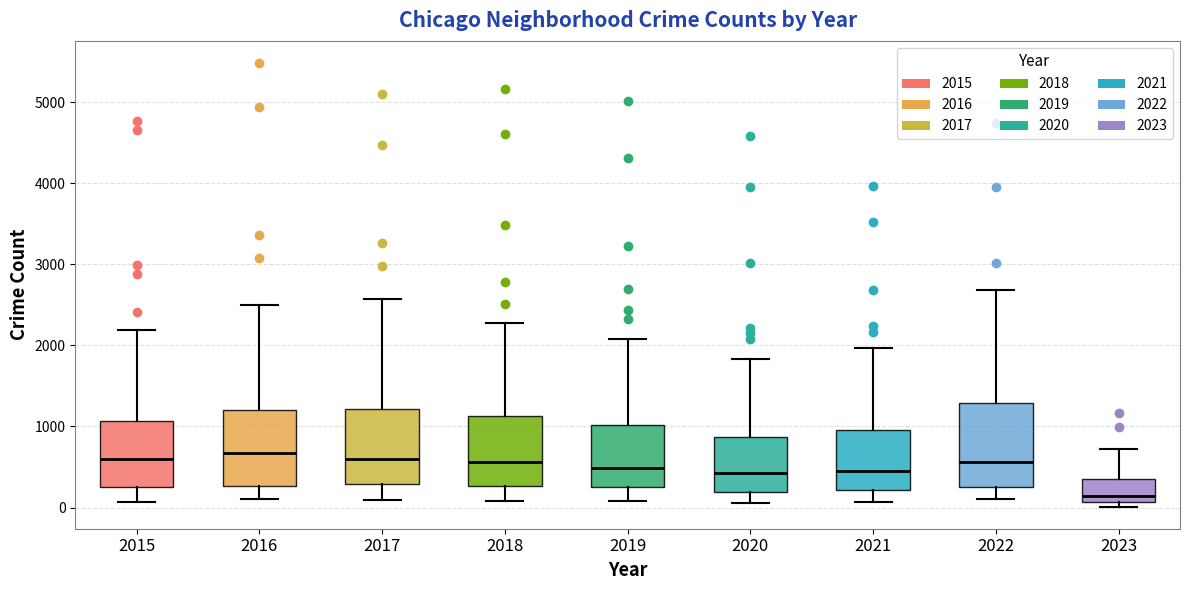

Reading left to right, transcribe this box plot: for each box, give where its median line is, the range the box spans, and where its two whiskers end, as read against the y-axis. The values are not printed on the chart, so give them approximately, as read against the axis.

2015: median 600, box 300 to 1100, whiskers 100 to 2200
2016: median 700, box 300 to 1200, whiskers 100 to 2500
2017: median 600, box 300 to 1200, whiskers 100 to 2600
2018: median 600, box 300 to 1100, whiskers 100 to 2300
2019: median 500, box 300 to 1000, whiskers 100 to 2100
2020: median 400, box 200 to 900, whiskers 100 to 1800
2021: median 500, box 200 to 1000, whiskers 100 to 2000
2022: median 600, box 300 to 1300, whiskers 100 to 2700
2023: median 100 (just above the box's lower edge), box 100 to 300, whiskers 0 to 700